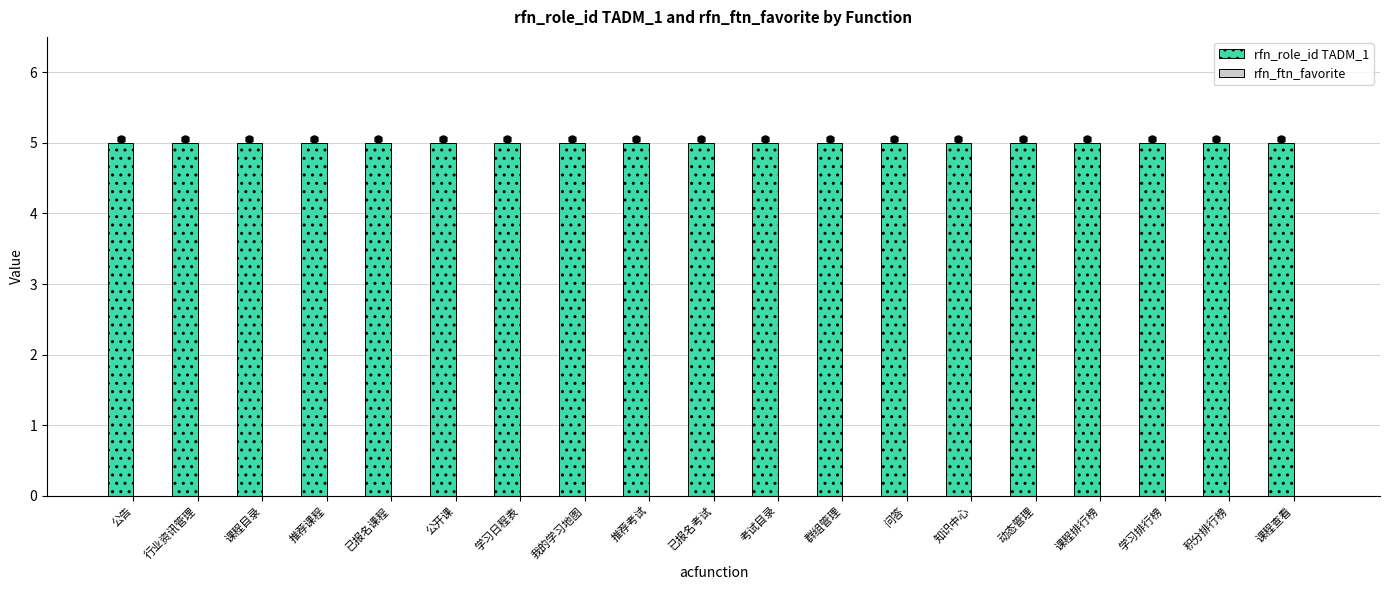

How many categories are shown in the chart?

19